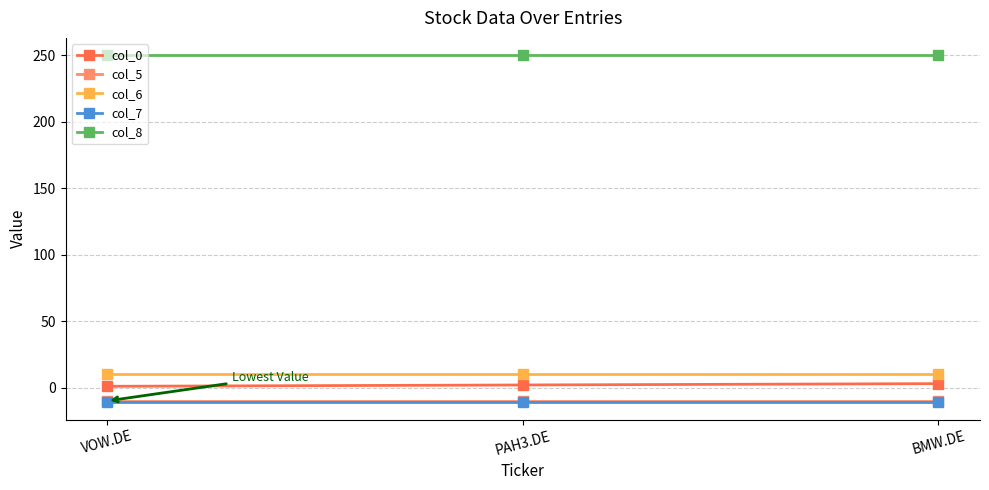

How many lines are shown in the chart?

5